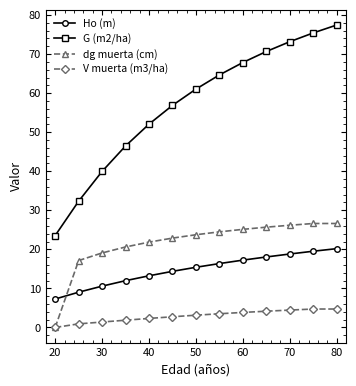

Which series has the largest range (max minus min)?

G (m2/ha)